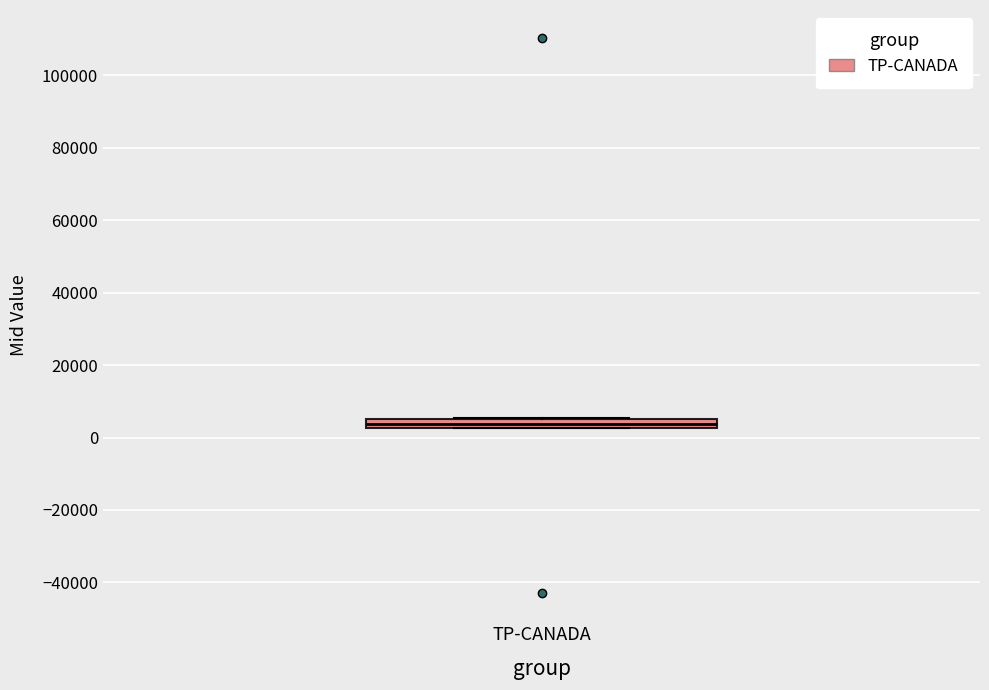

Where is the lower edge of the box for TP-CANADA on the y-axis? The values are not printed on the chart, so give them approximately, as read against the axis.

2000